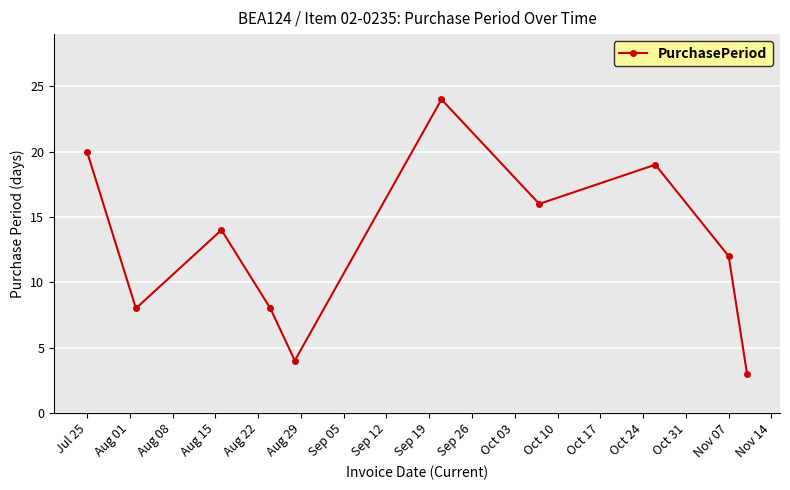

True or false: there are more than 1 points higher than both neighbors.

True